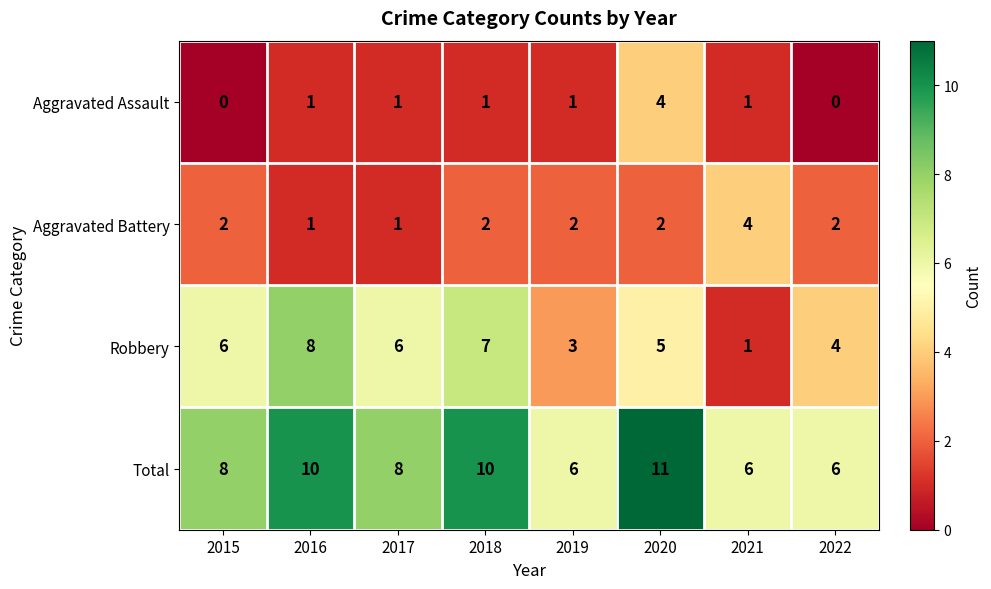

True or false: Total has a value of 10 at 2016.

True